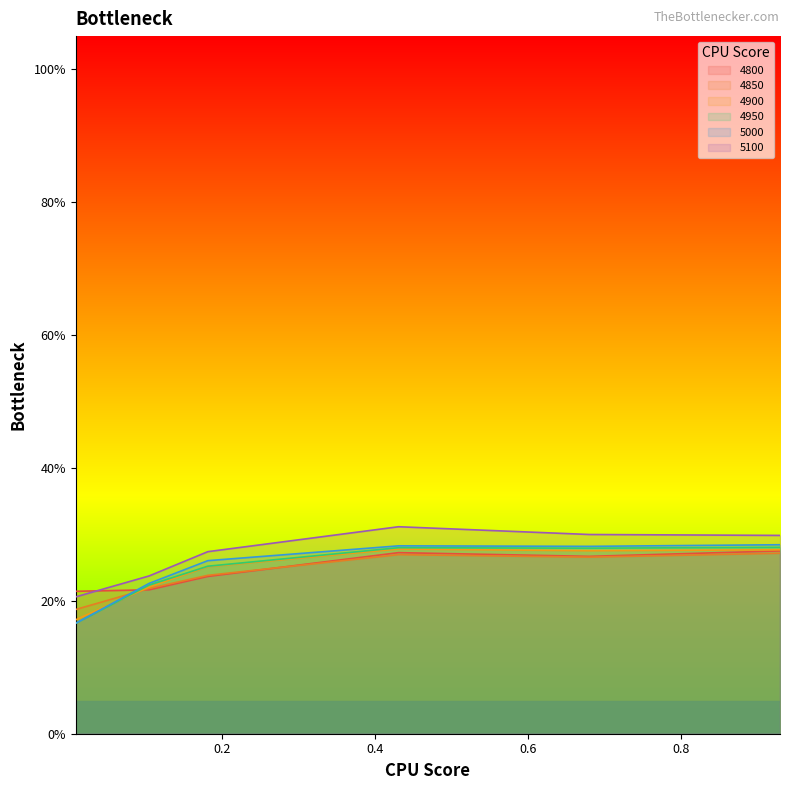

In 4950, how many points are lower than both neighbors (excluding endpoints)?

1